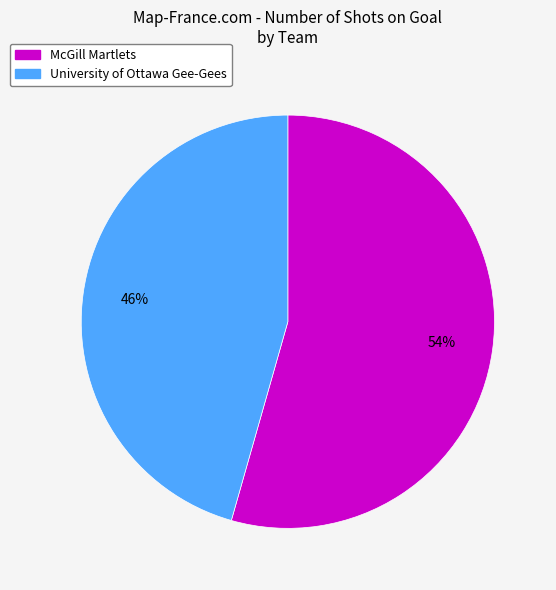

What percentage is the University of Ottawa Gee-Gees slice, to the nearest percent?

46%